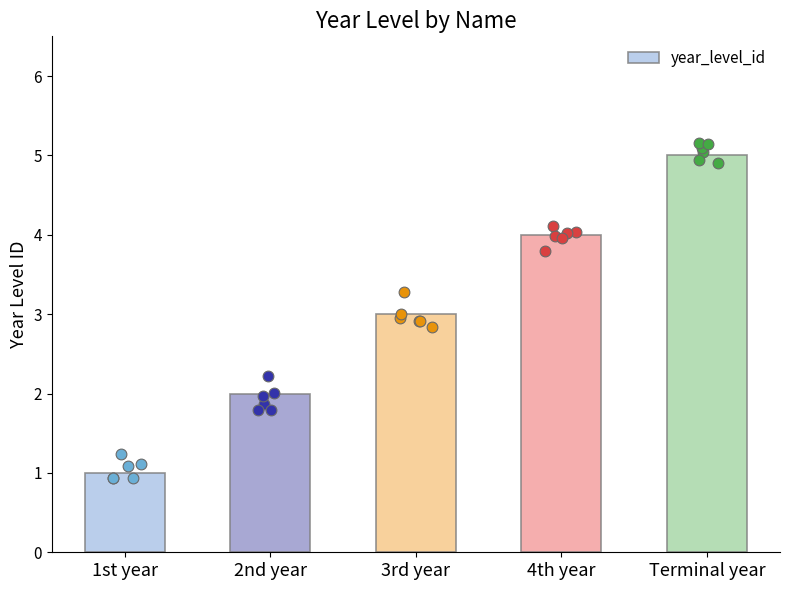

Approximately how many times larger is the value at 1st year compared to 4th year?

0.2